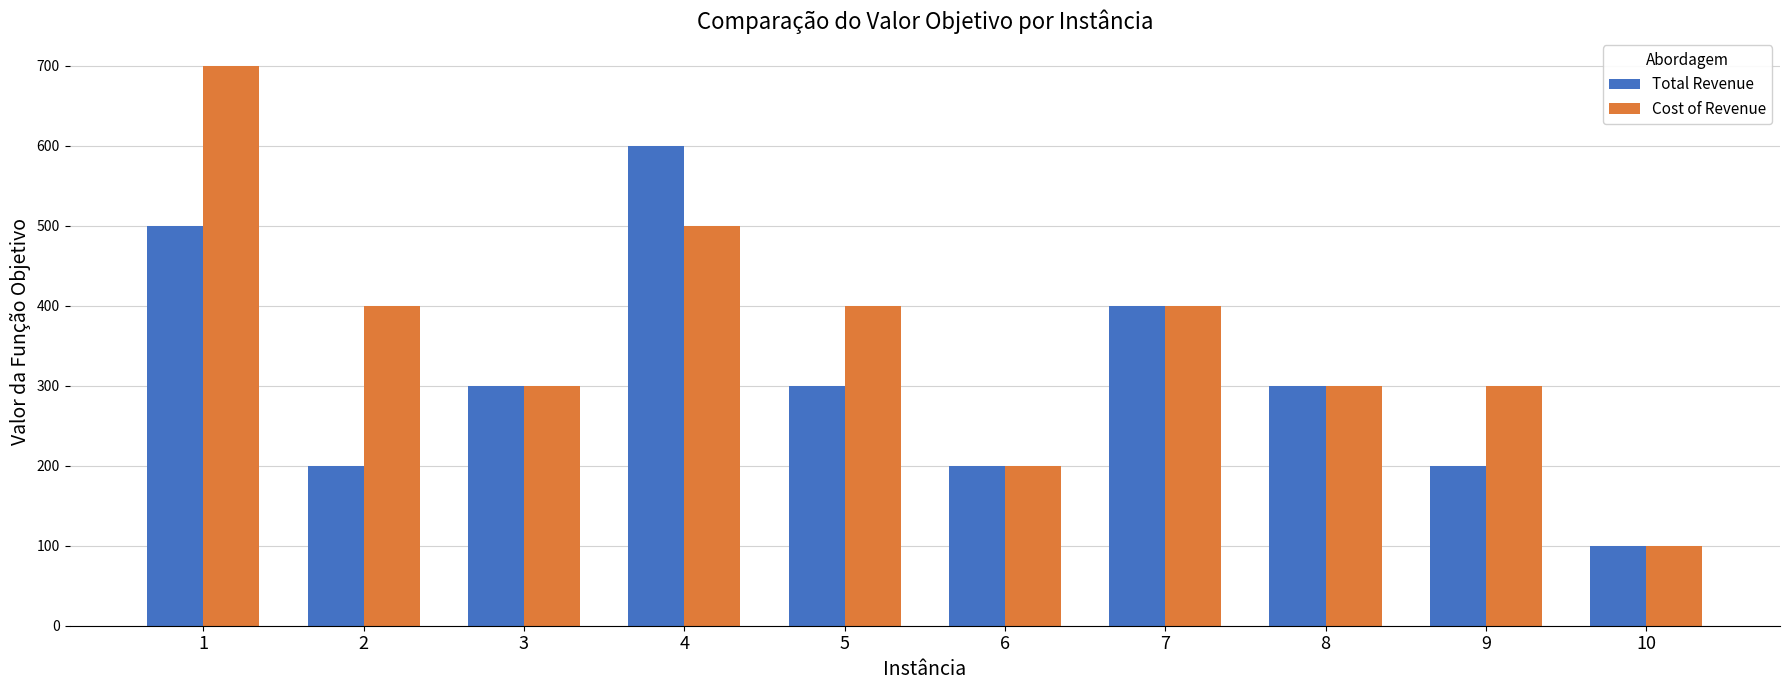

How many Cost of Revenue values are between 300 and 400?

6